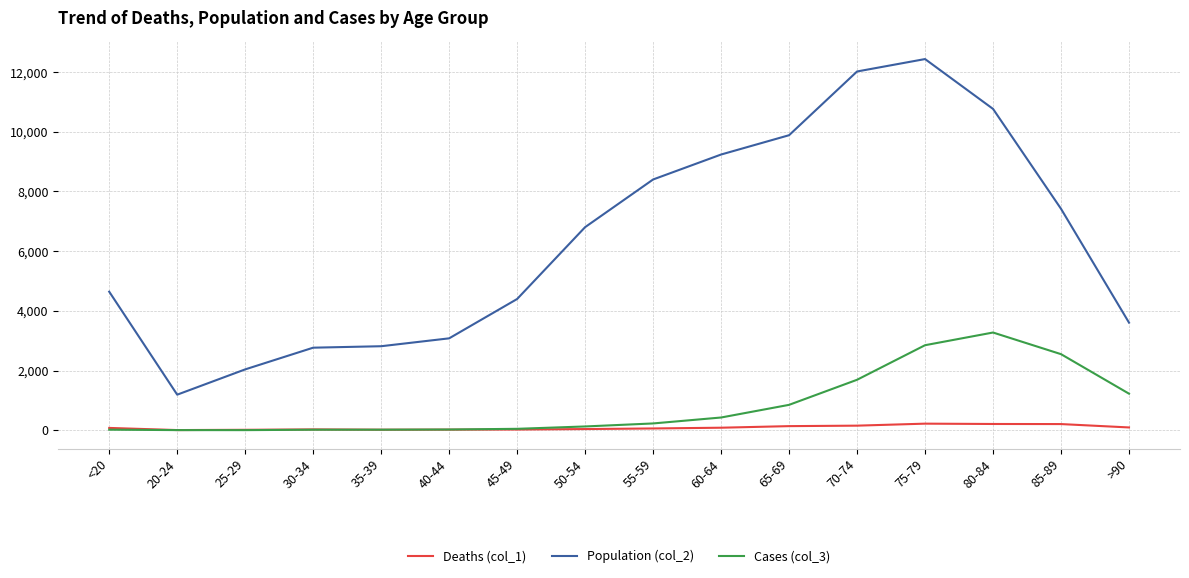

What is the difference between the maximum and minimum values in the Population (col_2) series?

11243